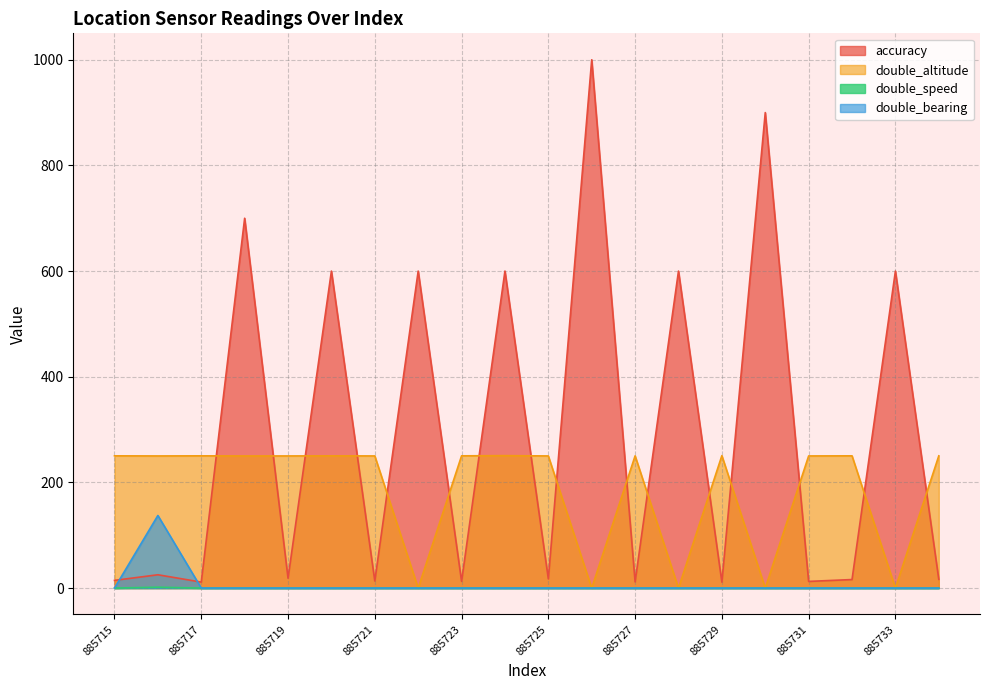

What is the difference between the second highest and minimum values in the accuracy series?

888.8